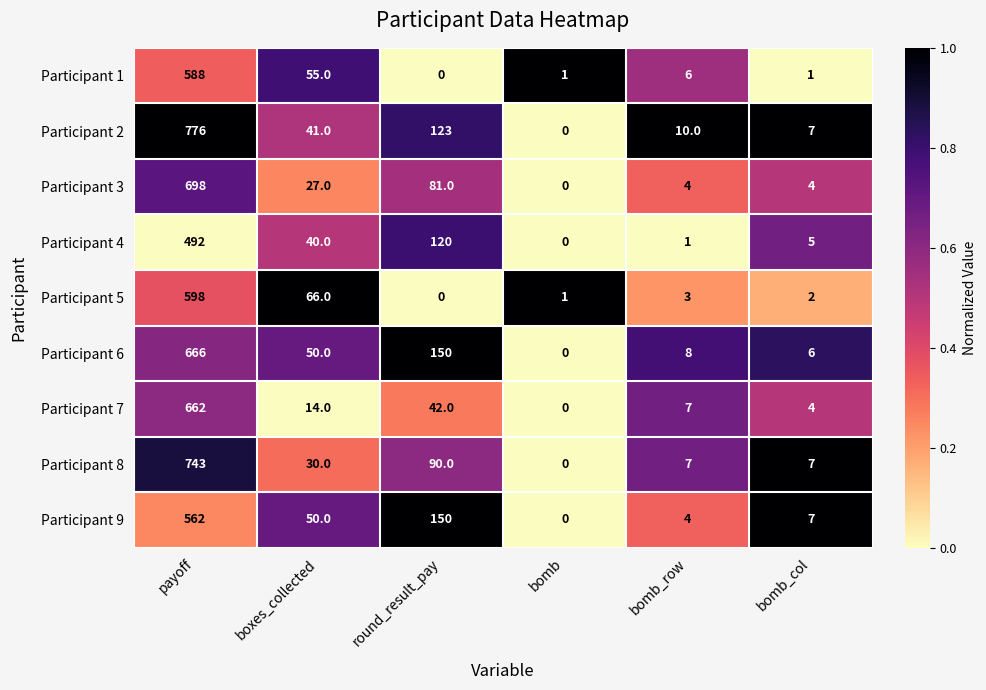

Is it true that Participant 5 equals 2 at bomb_col?

True